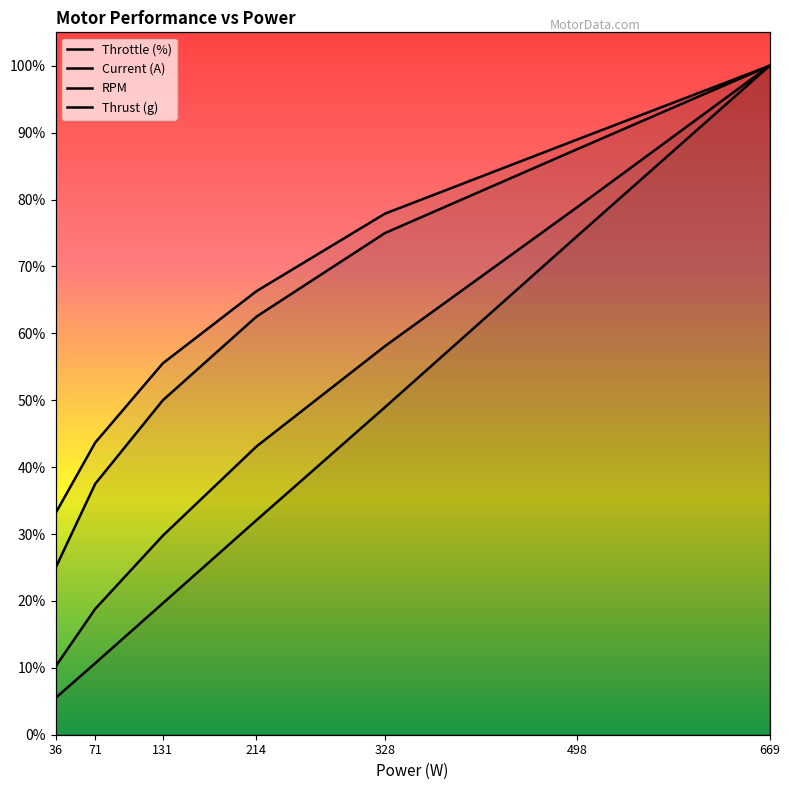

What is the highest value of the Throttle (%) series?

100.0